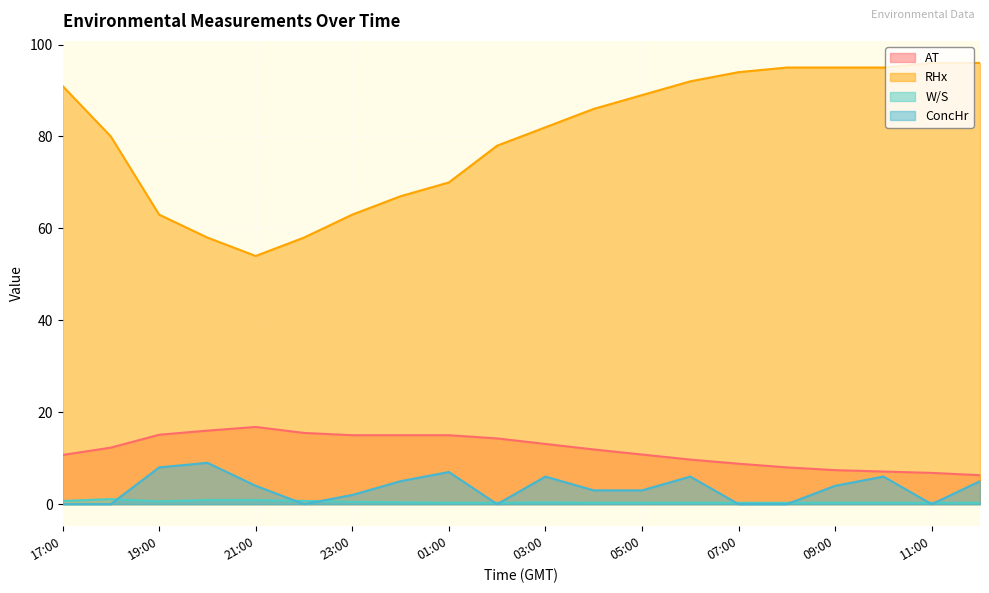

Read the RHx value at 20:00.

58.0